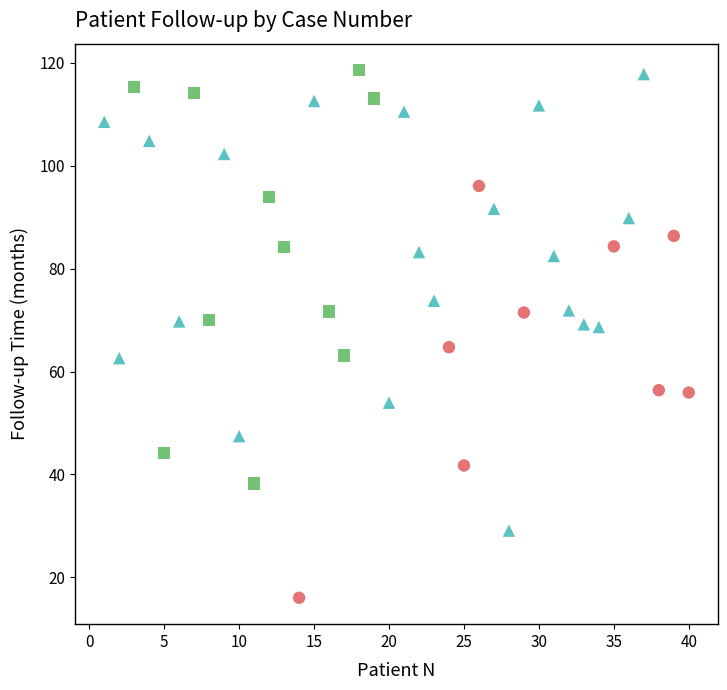

Which series reaches the minimum Y coordinate?

45-59